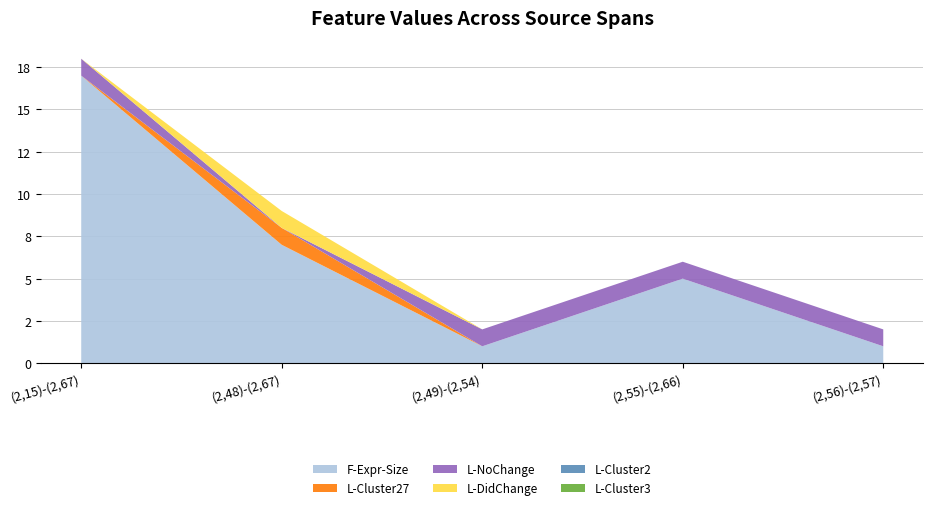

Reading right to left, extract all data points from this chart.

F-Expr-Size: 1	5	1	7	17
L-Cluster27: 0	0	0	1	0
L-NoChange: 1	1	1	0	1
L-DidChange: 0	0	0	1	0
L-Cluster2: 0	0	0	0	0
L-Cluster3: 0	0	0	0	0